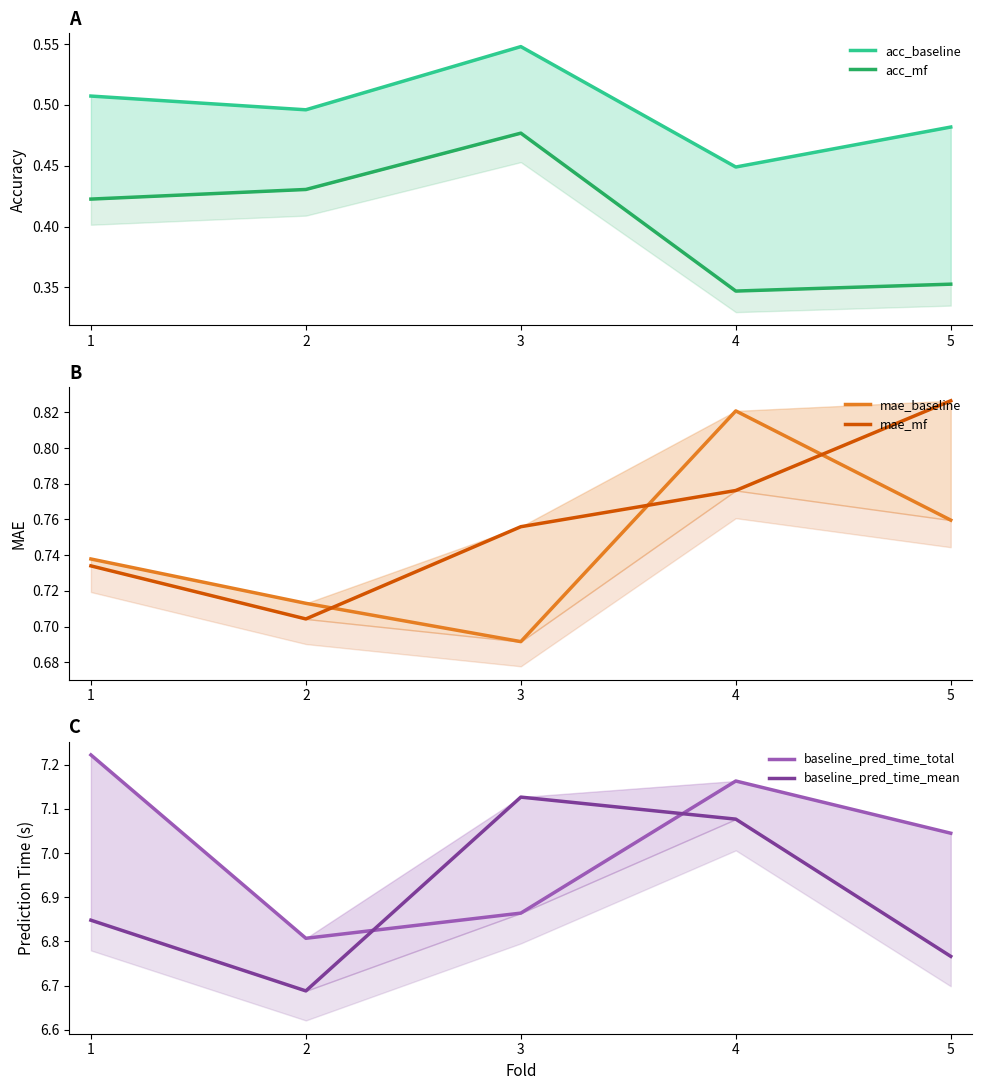

True or false: mae_mf and acc_baseline cross at least once.

False